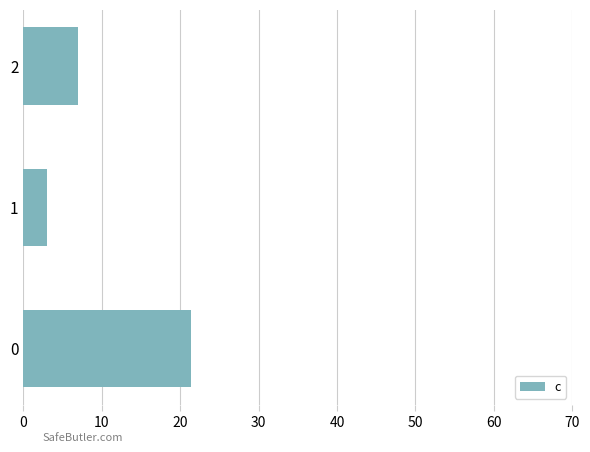

The value at 0 is 14.3. True or false?

False